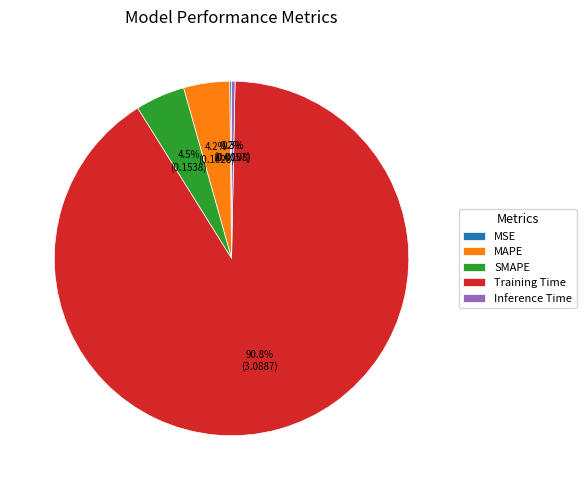

Which has a higher value, Inference Time or MAPE?

MAPE